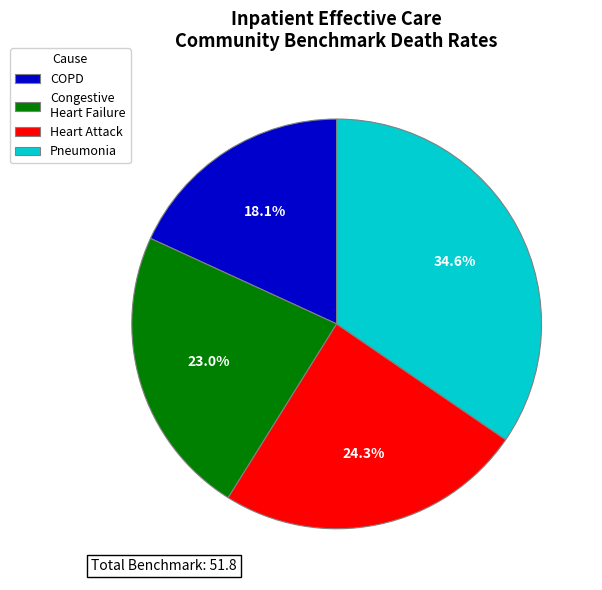

Which slice is the smallest?

COPD